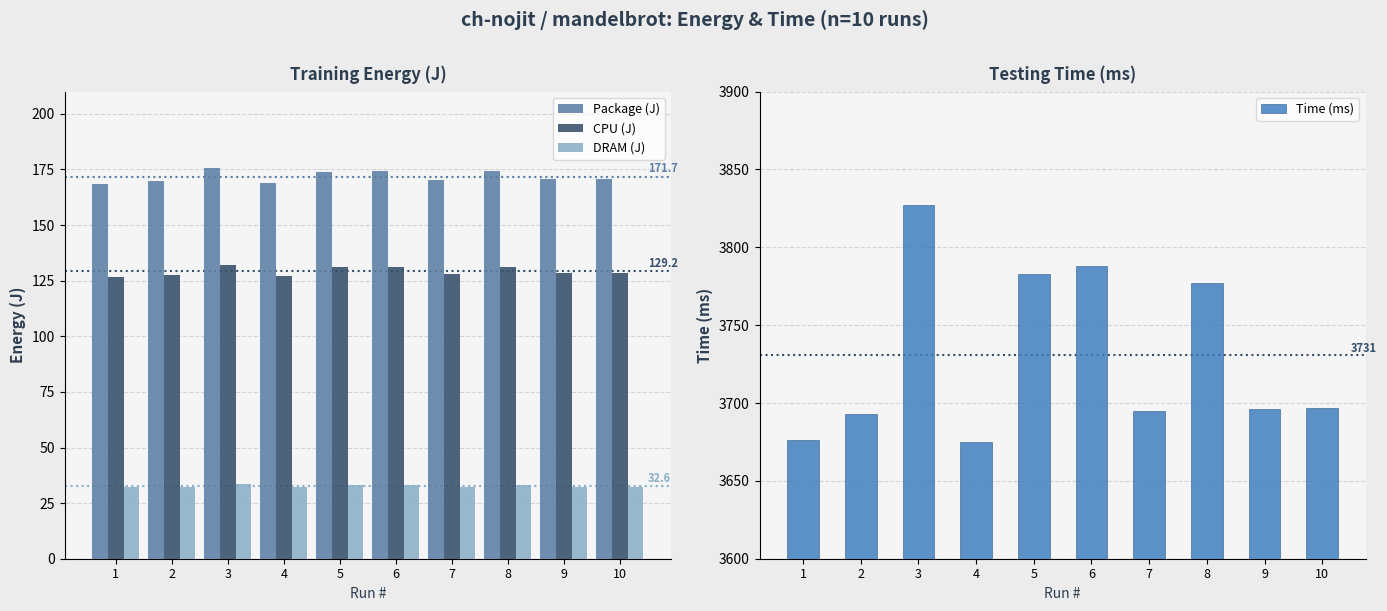

What is the highest value of the CPU (J) series?

132.2